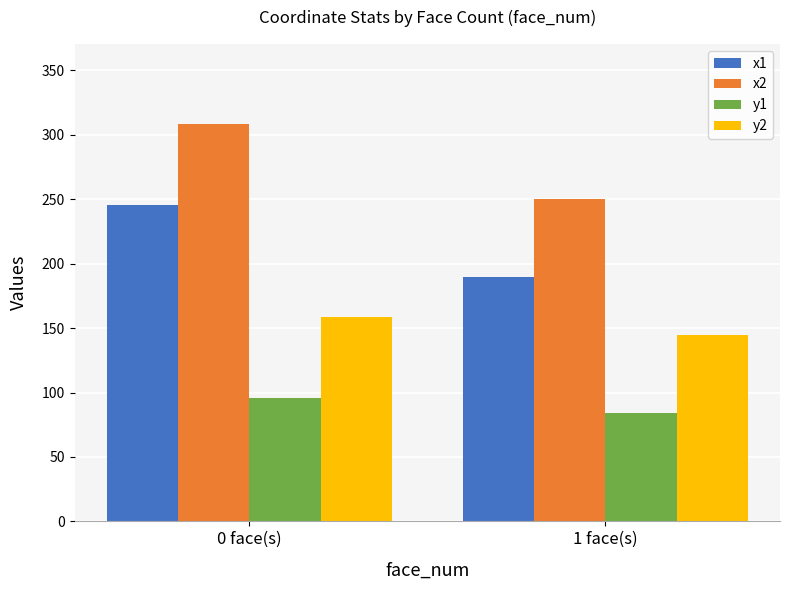

At which category is the sum across all series the highest?

0 face(s)